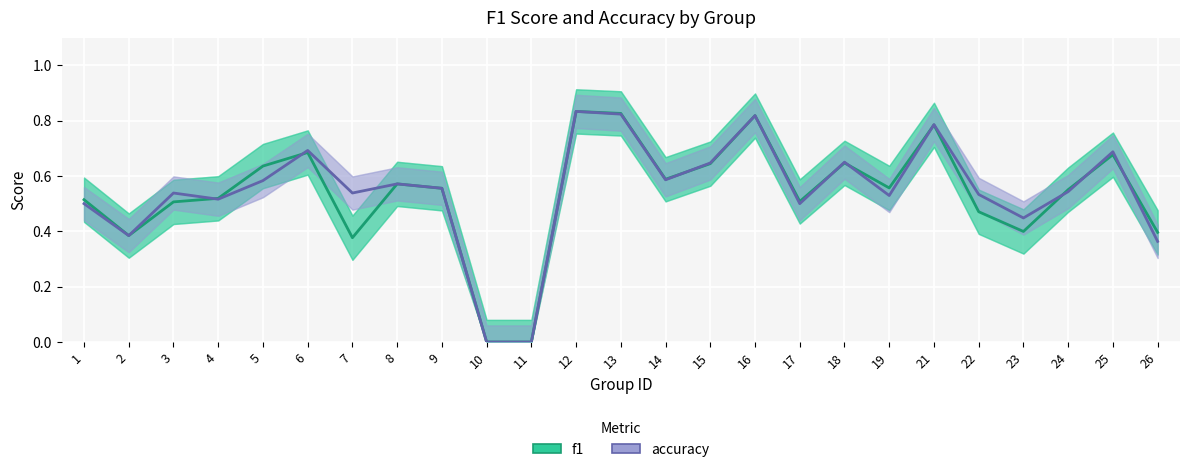

What is the difference between the accuracy values at 15 and 12?

0.2